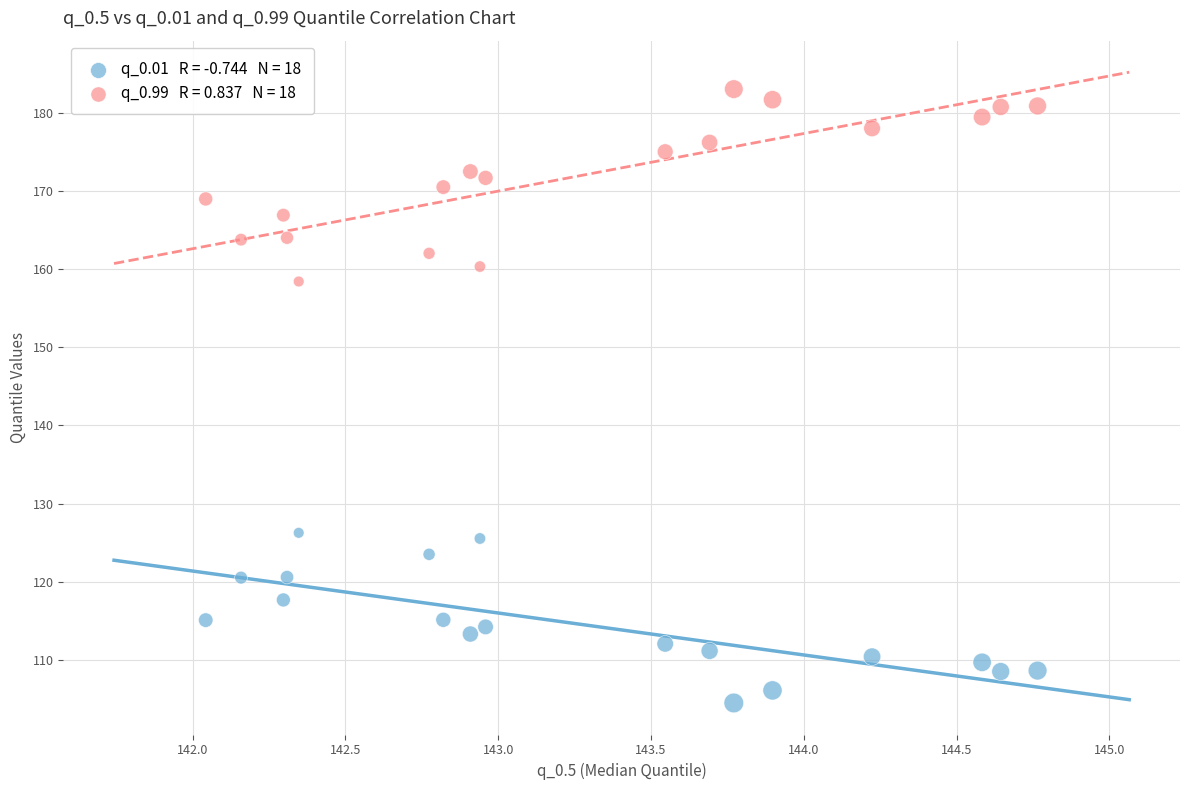

Across all series, what Y value is closest to 143?

158.4